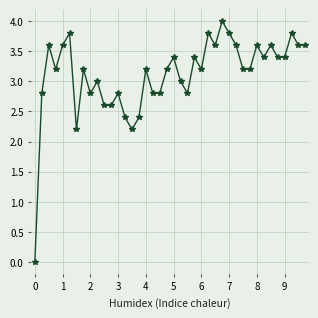

What is the difference between the maximum and minimum values?

4.0